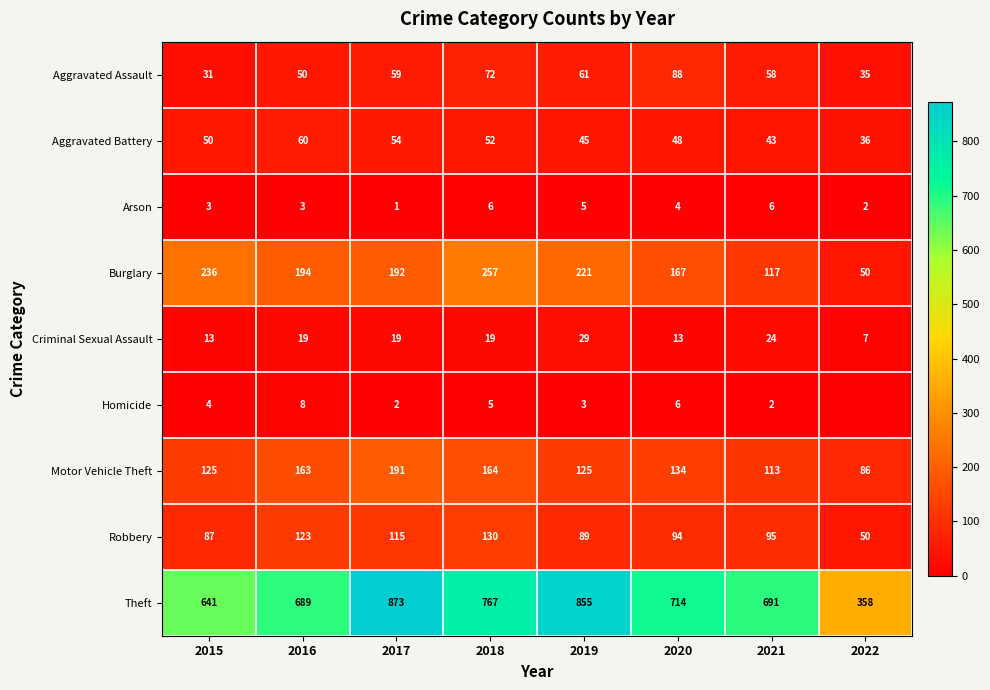

At which category is the sum across all series the highest?

2017